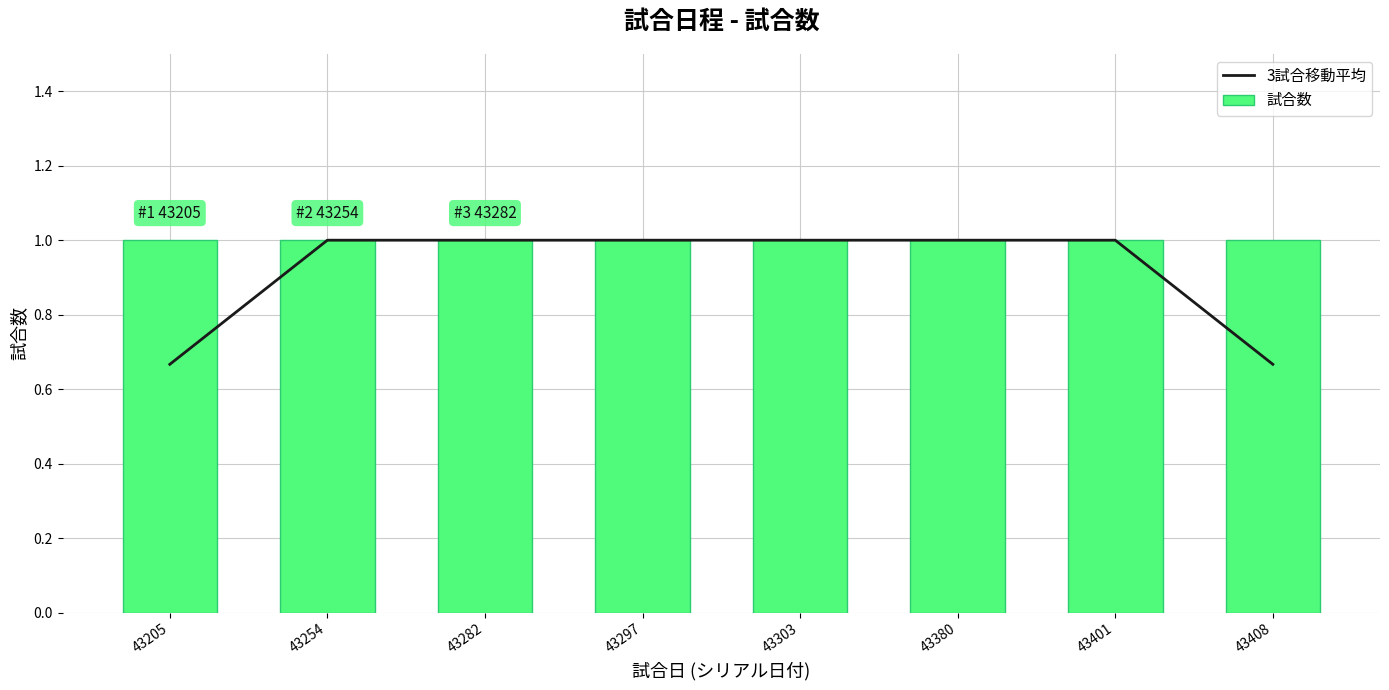

The value of 3試合移動平均 at 43297 is 1.0. True or false?

True